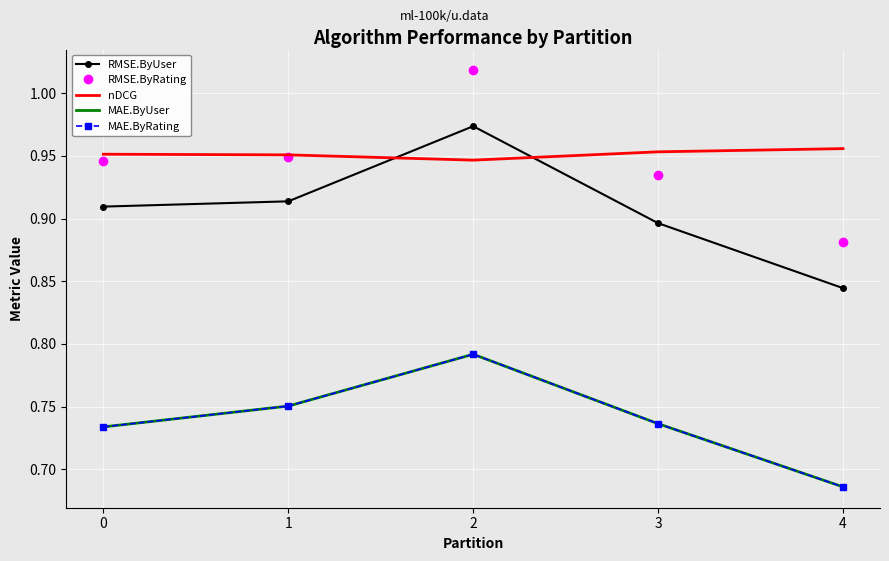

True or false: MAE.ByRating has a value of 0.8 at 2.

True